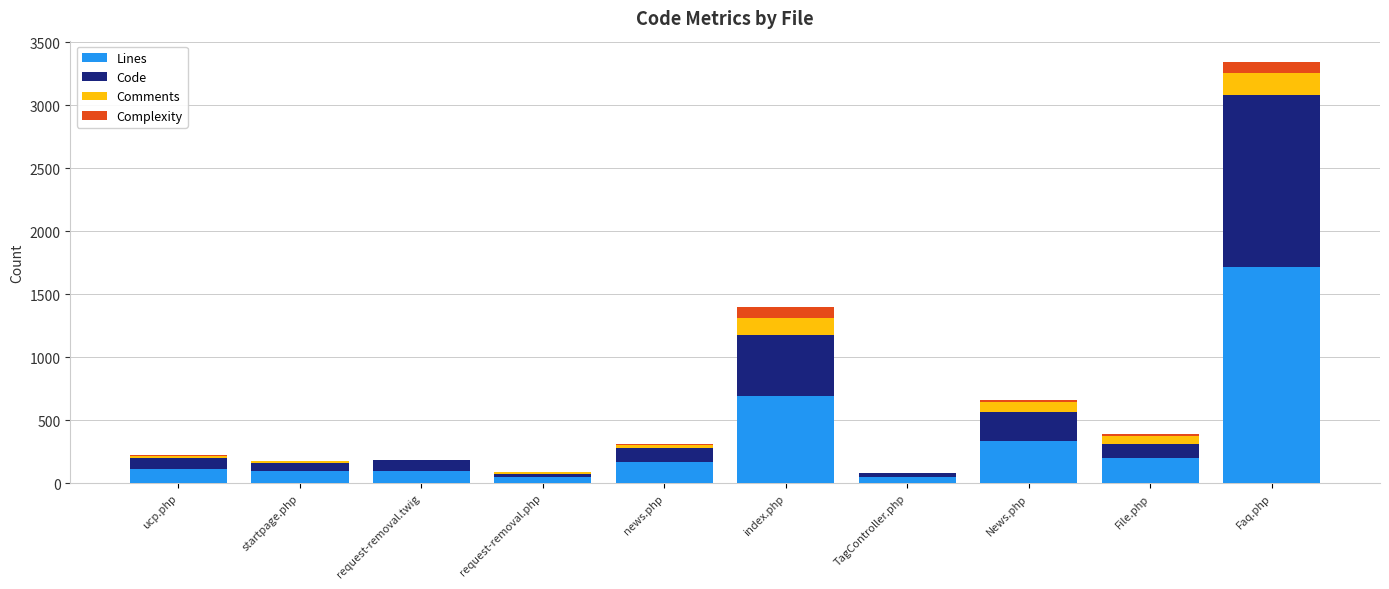

At which label is Lines closest to 880?

index.php